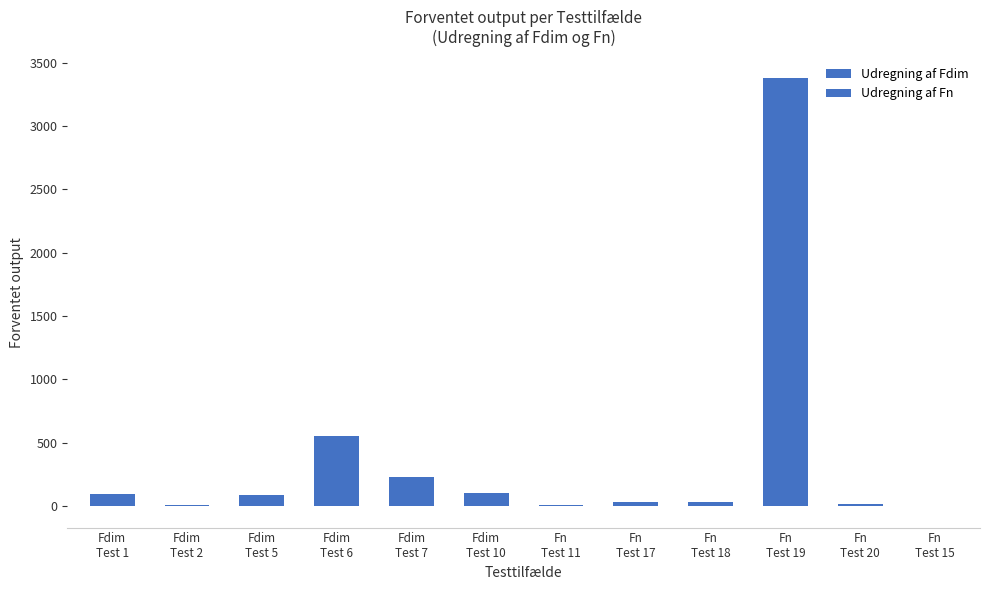

How many bars are there in total?

12